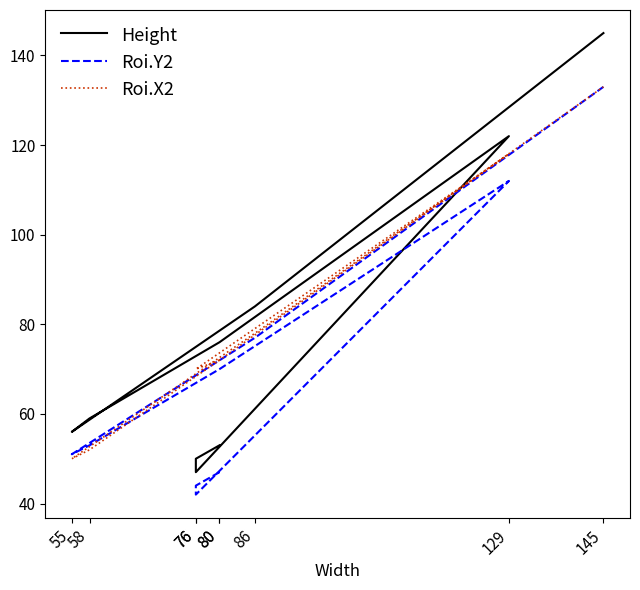

Reading right to left, what are all the values shown in this chart?

Height: 145	84	56	59	76	122	47	50	53
Roi.Y2: 133	77	51	53	70	112	42	44	47
Roi.X2: 133	78	50	52	72	118	70	70	72